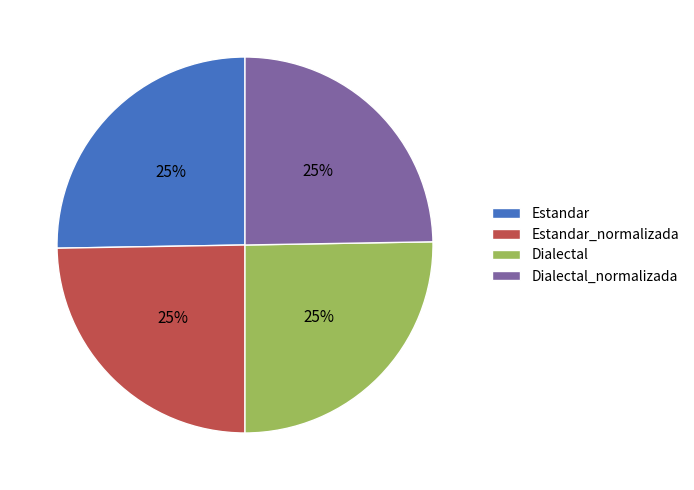

Count the number of slices in the pie.

4